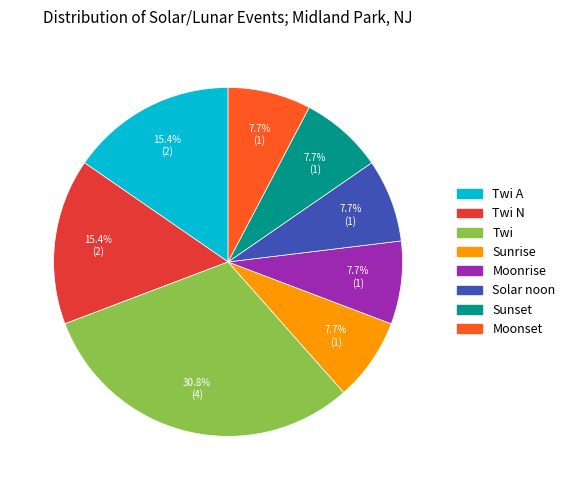

The Moonset slice represents 19% of the pie. True or false?

False